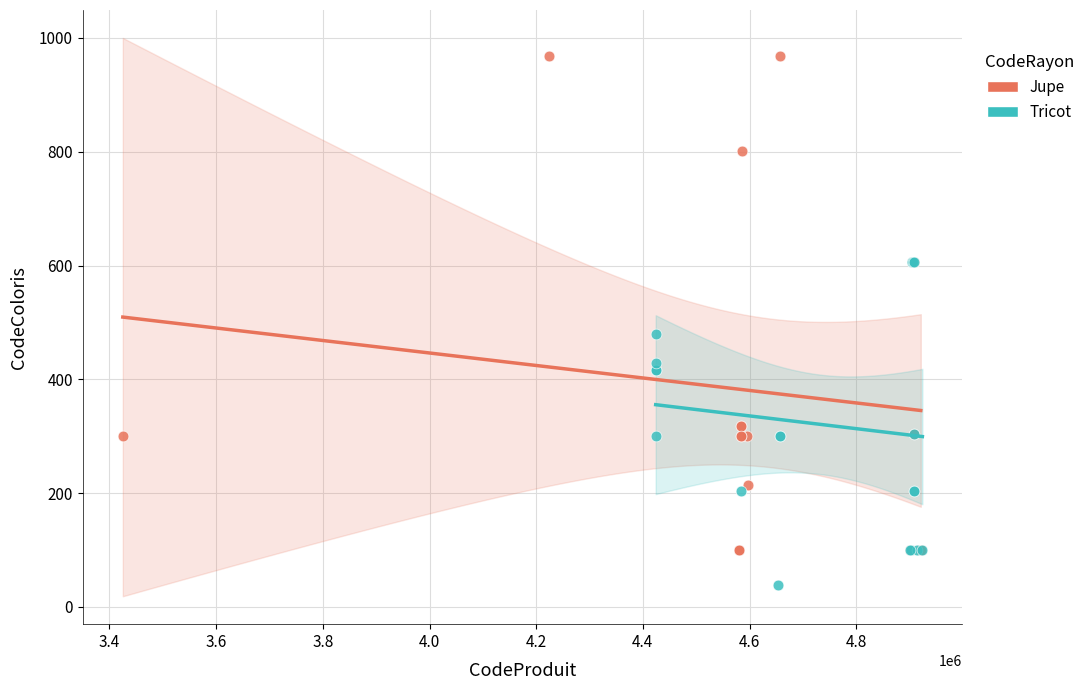

Which series contains the lowest Y value?

Tricot